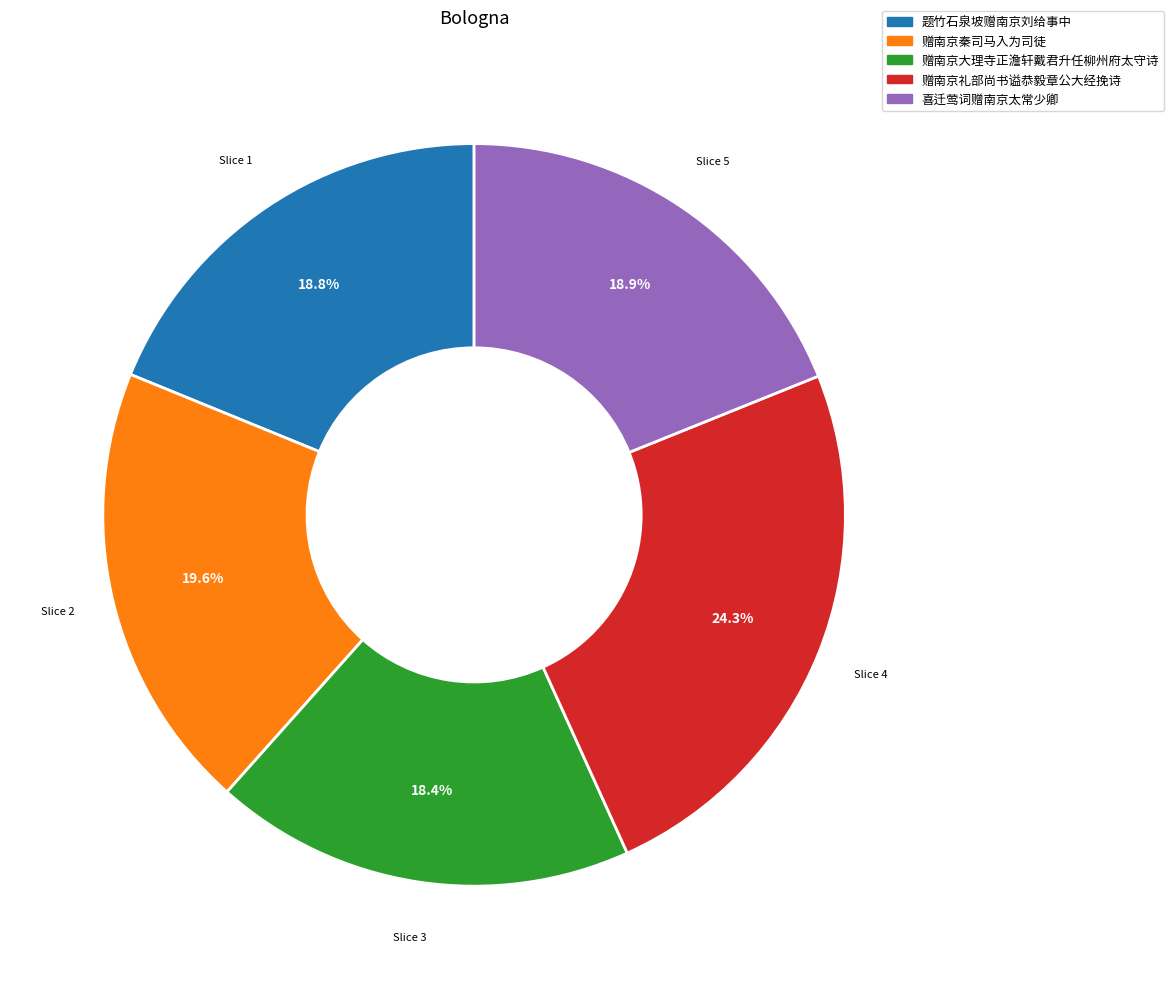

Approximately how many times larger is the value at 赠南京礼部尚书谥恭毅章公大经挽诗 compared to 赠南京秦司马入为司徒?

1.2